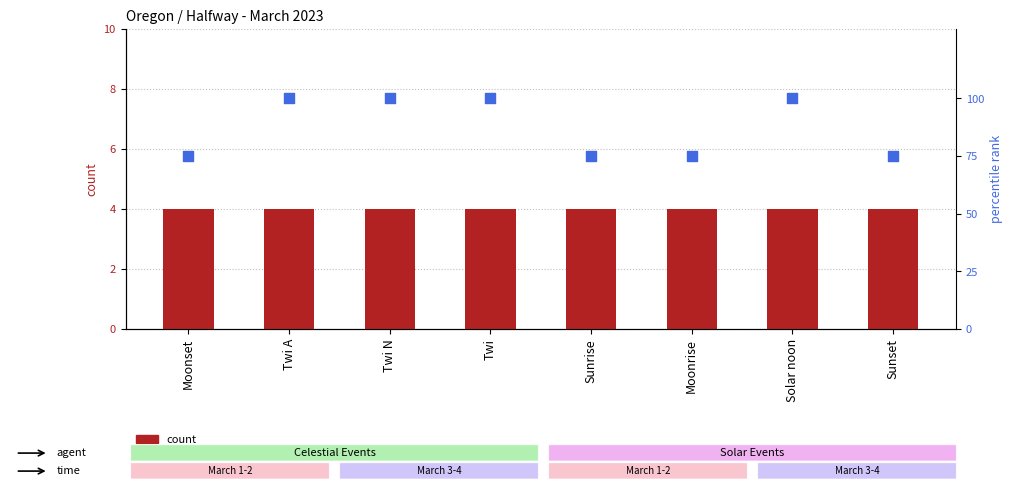

Which series has the largest total across all categories?

percentile rank within the sample